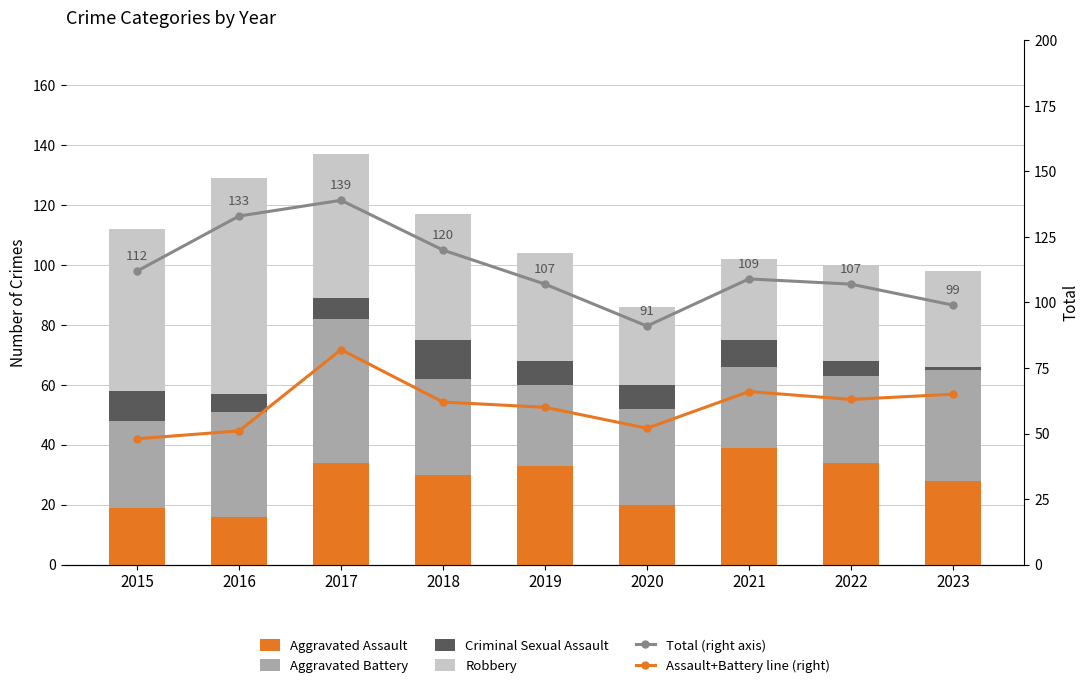

At which category is the sum across all series the highest?

2017